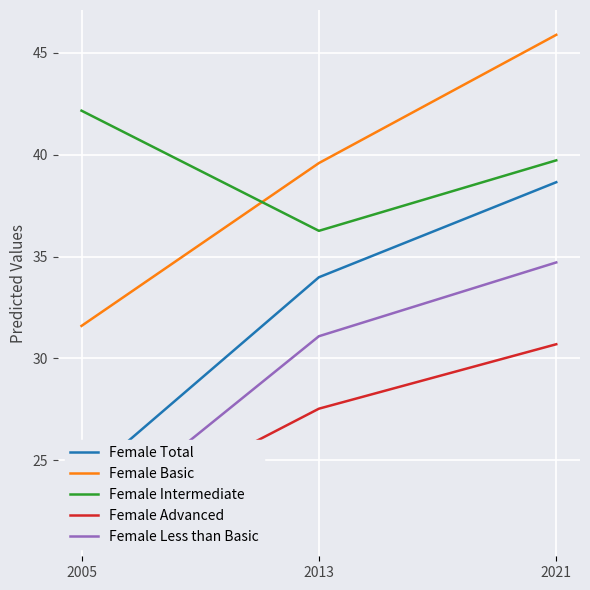

What is the lowest value of the Female Intermediate series?

36.3